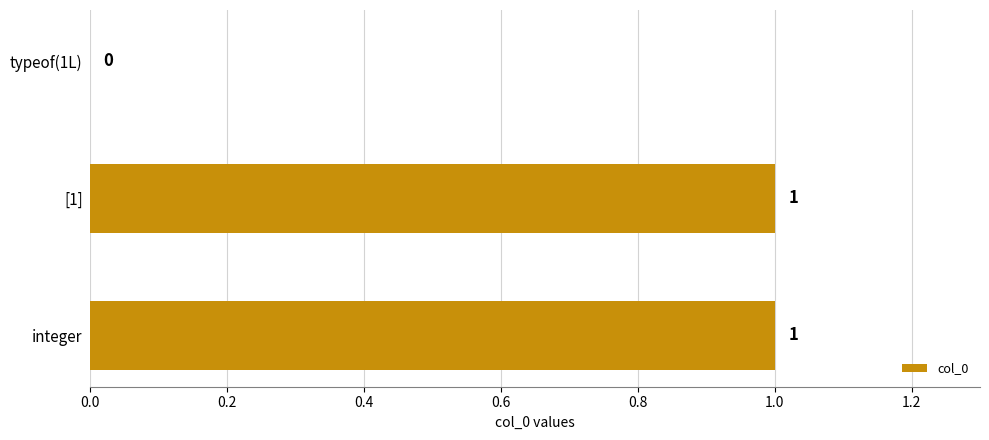

True or false: the data shows 0 at typeof(1L).

True